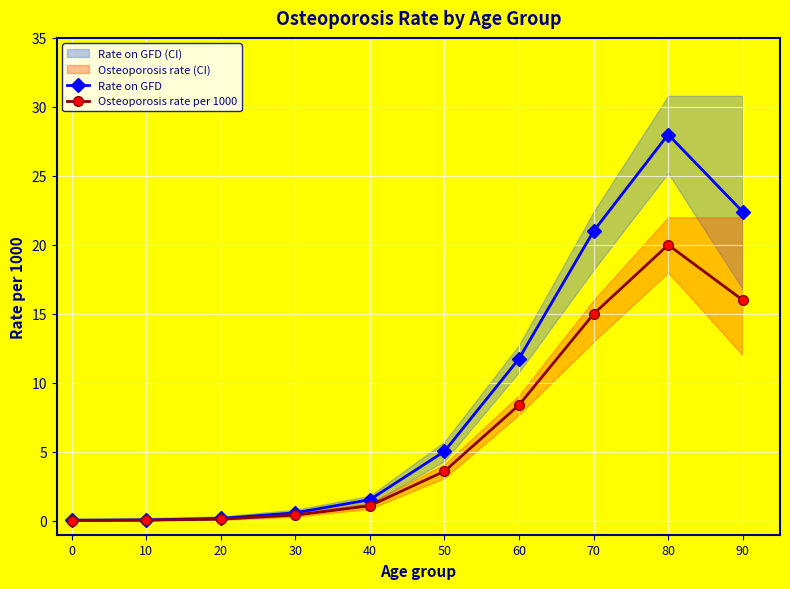

What is the difference between the Rate on GFD values at 0 and 50?

5.0